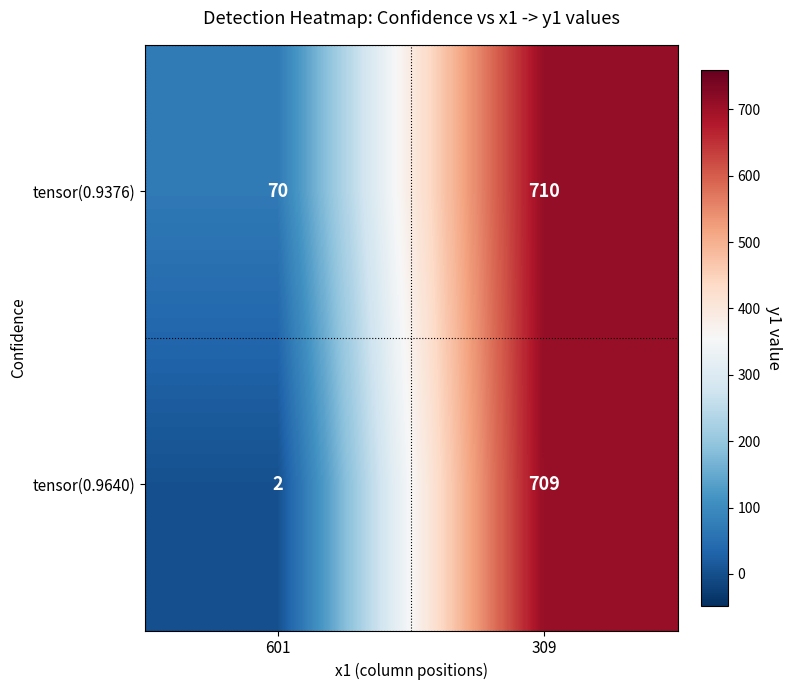

At which category does the chart reach its minimum across all series?

601